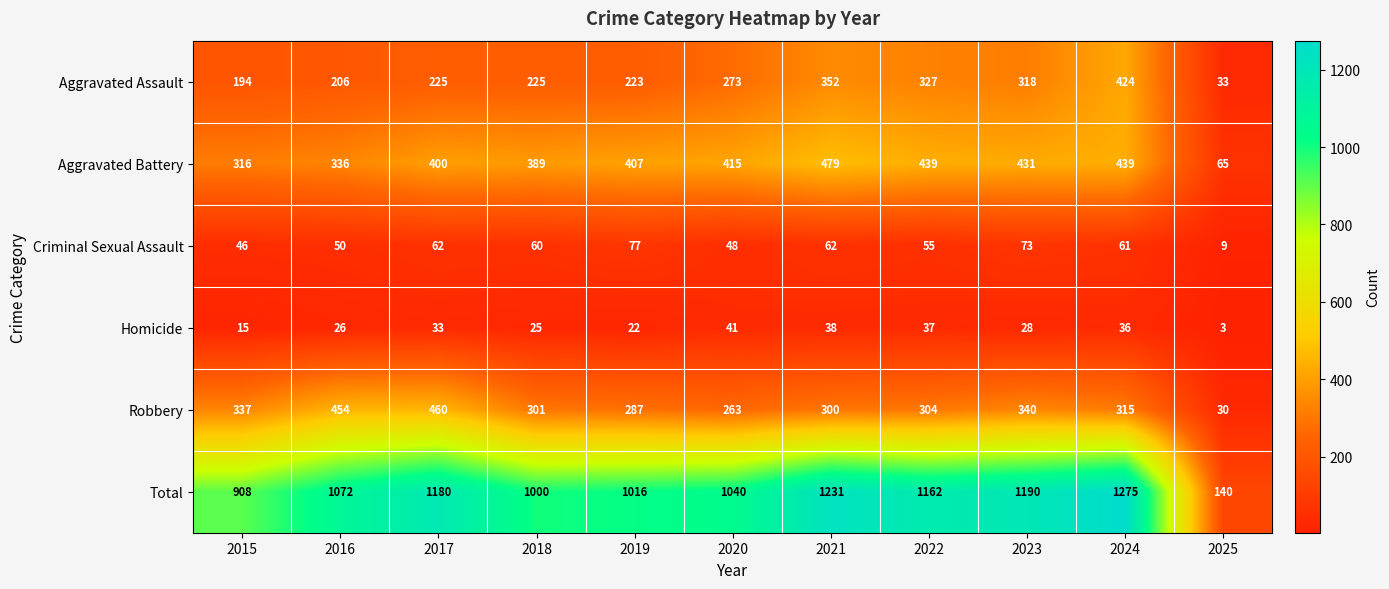

What is the maximum value for Homicide?

41